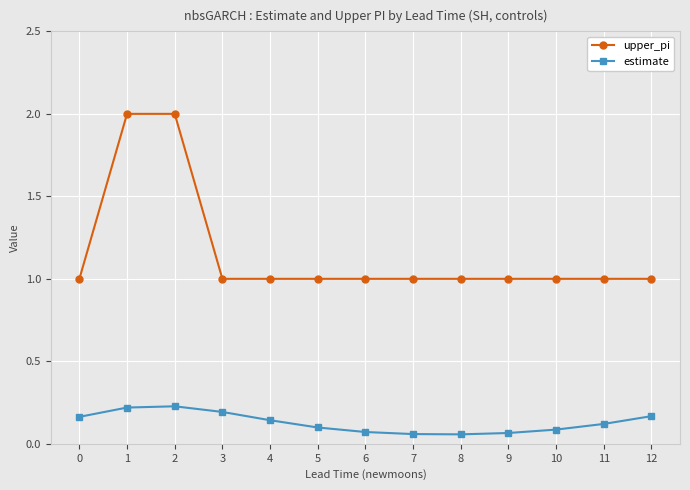

Is it true that estimate equals 0.2 at 12?

True